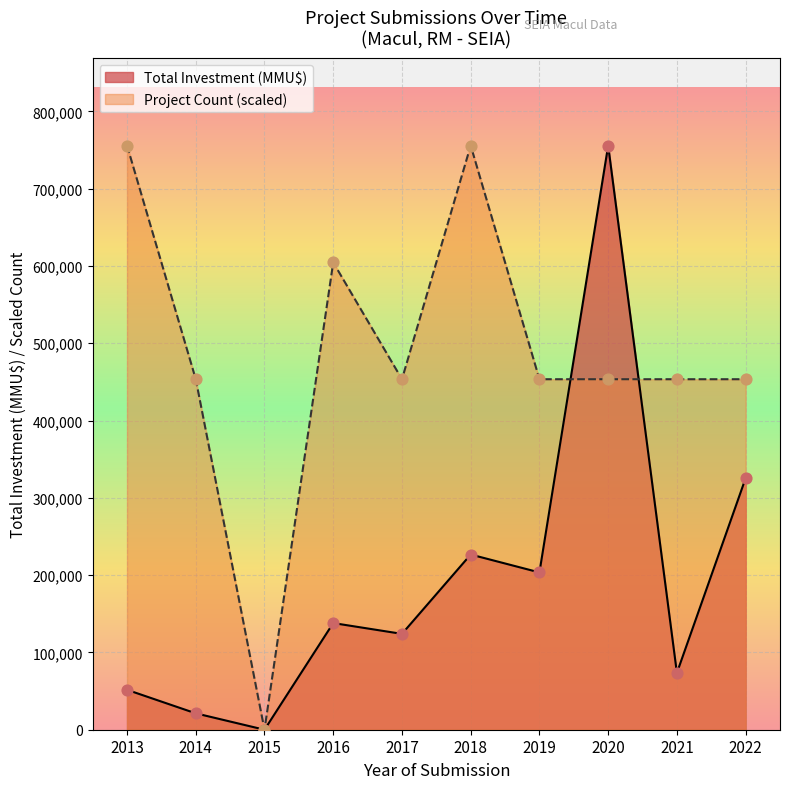

Which series contains the highest Y value?

Total Investment (MMU$)